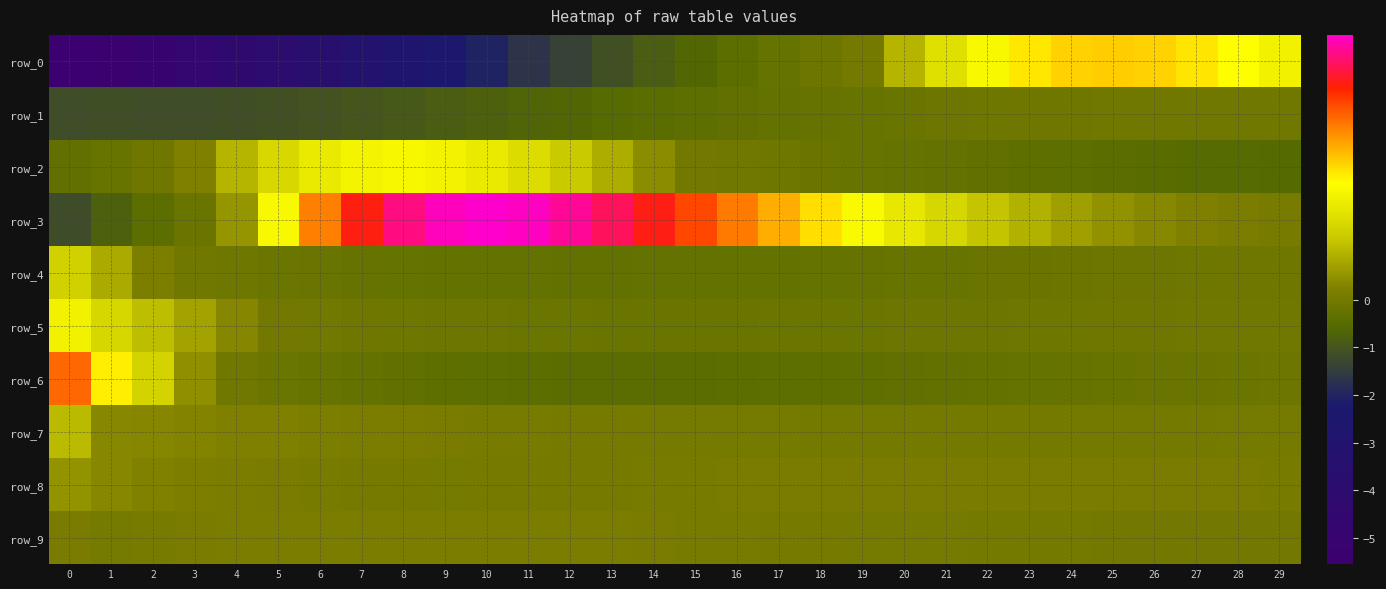

At which category is the sum across all series the highest?

26